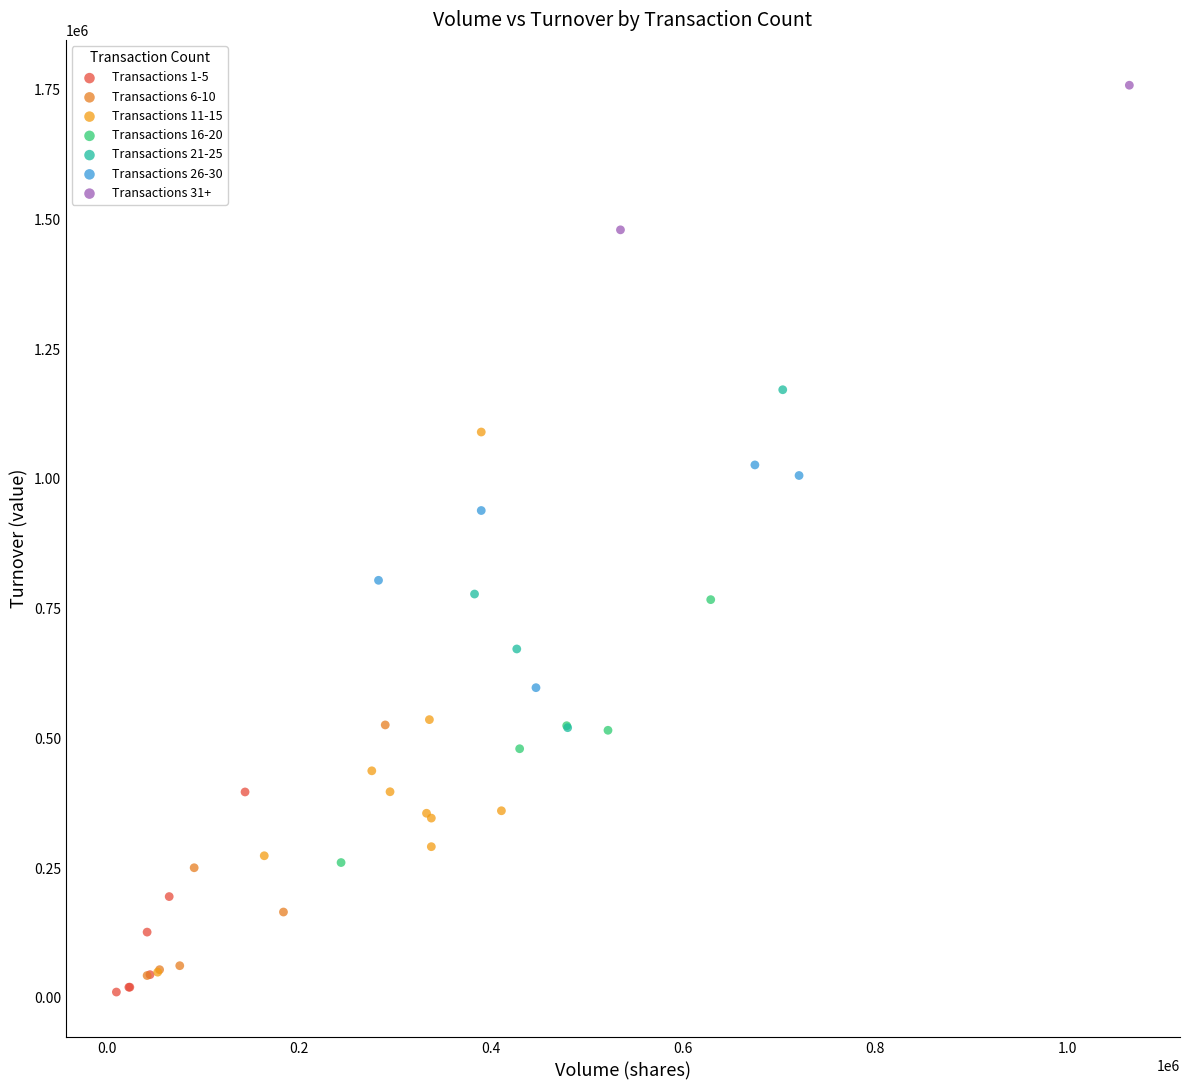

What are all the series names shown in the legend?

Transactions 1-5, Transactions 6-10, Transactions 11-15, Transactions 16-20, Transactions 21-25, Transactions 26-30, Transactions 31+